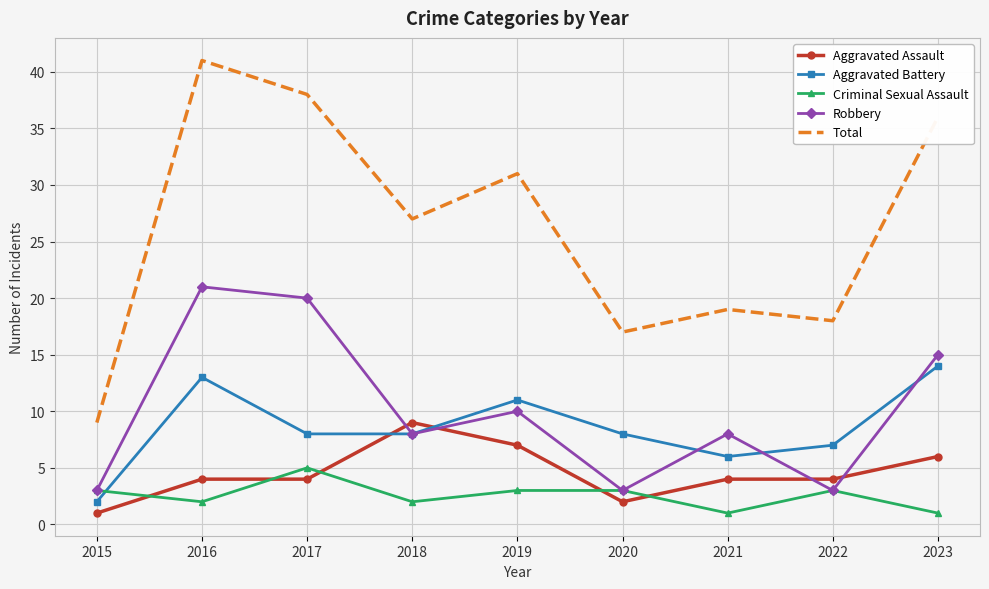

Reading left to right, extract all data points from this chart.

Aggravated Assault: 1	4	4	9	7	2	4	4	6
Aggravated Battery: 2	13	8	8	11	8	6	7	14
Criminal Sexual Assault: 3	2	5	2	3	3	1	3	1
Robbery: 3	21	20	8	10	3	8	3	15
Total: 9	41	38	27	31	17	19	18	36